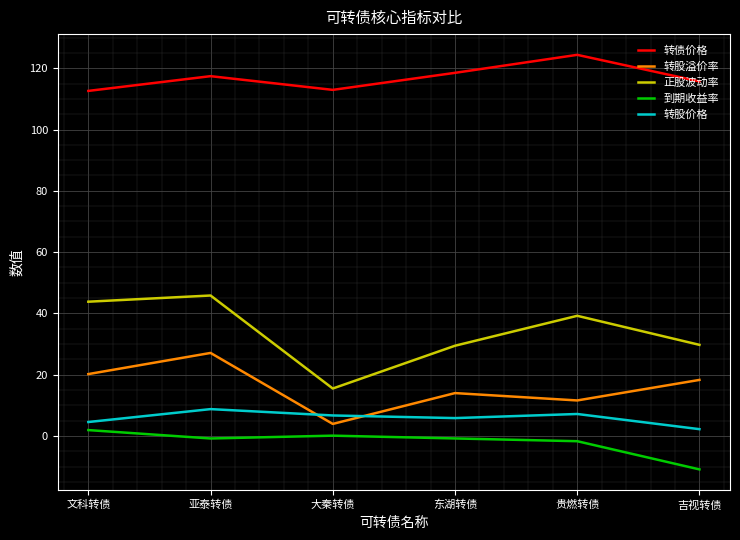

What is the greatest value displayed?

124.4